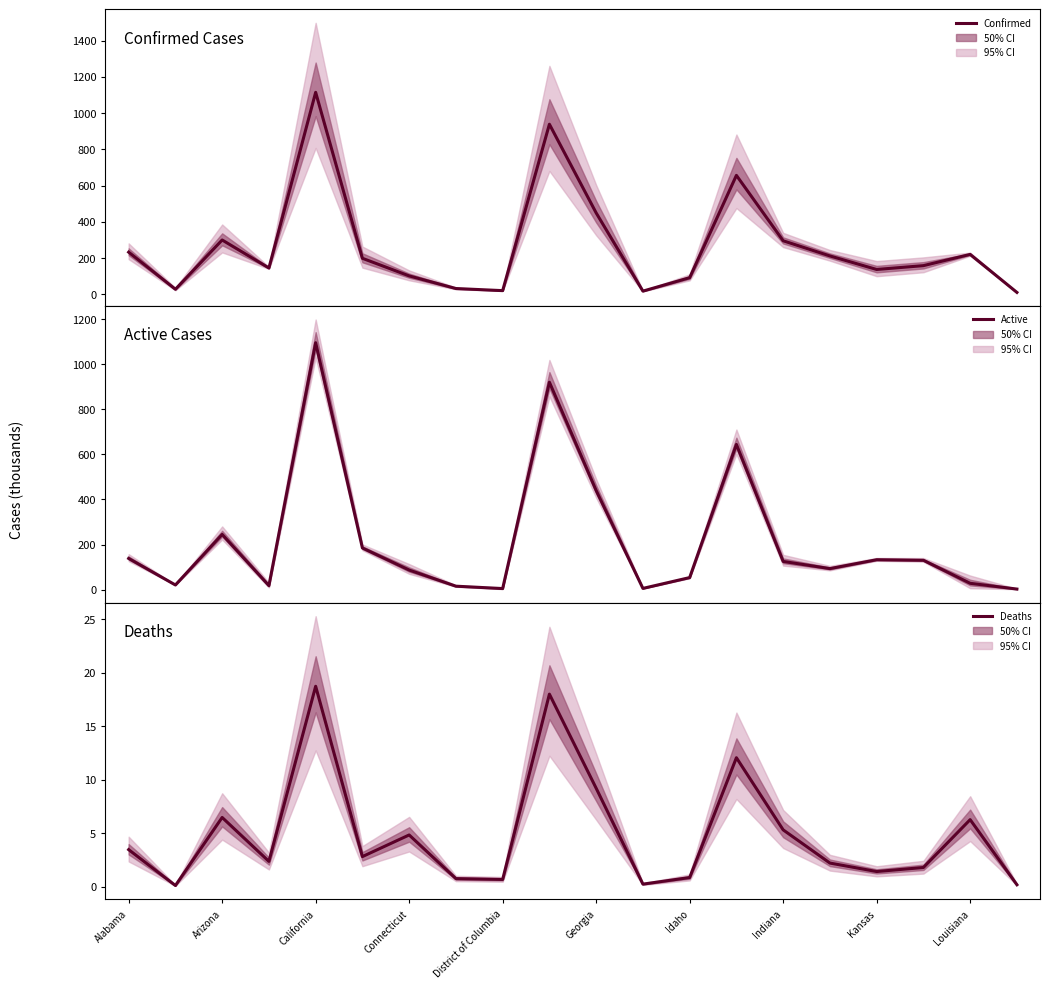

At which label does Confirmed first exceed 198?

Alabama